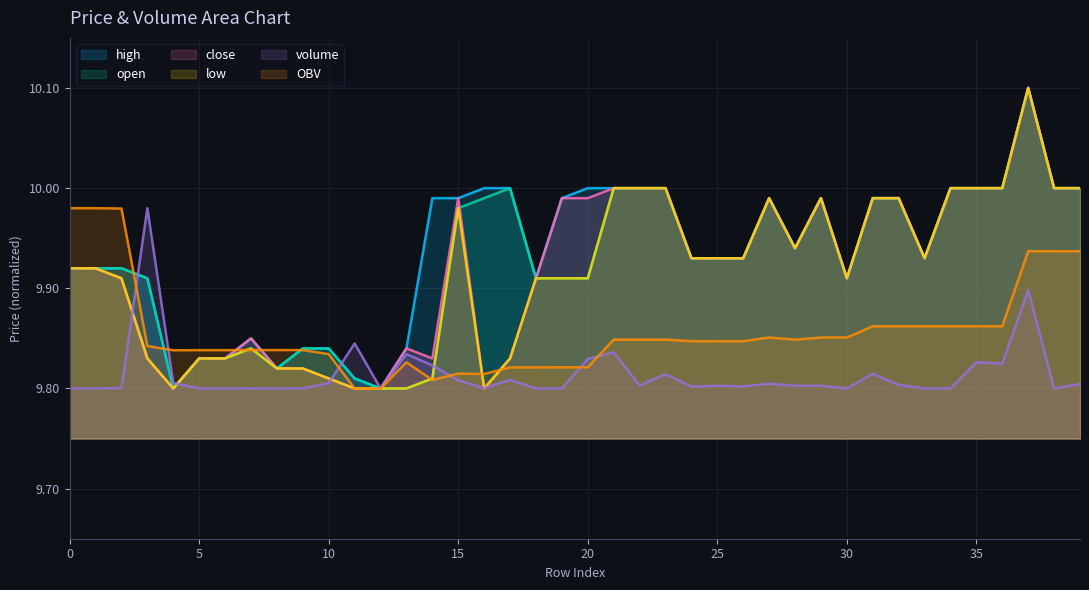

What is the average value of the low series?

9.9